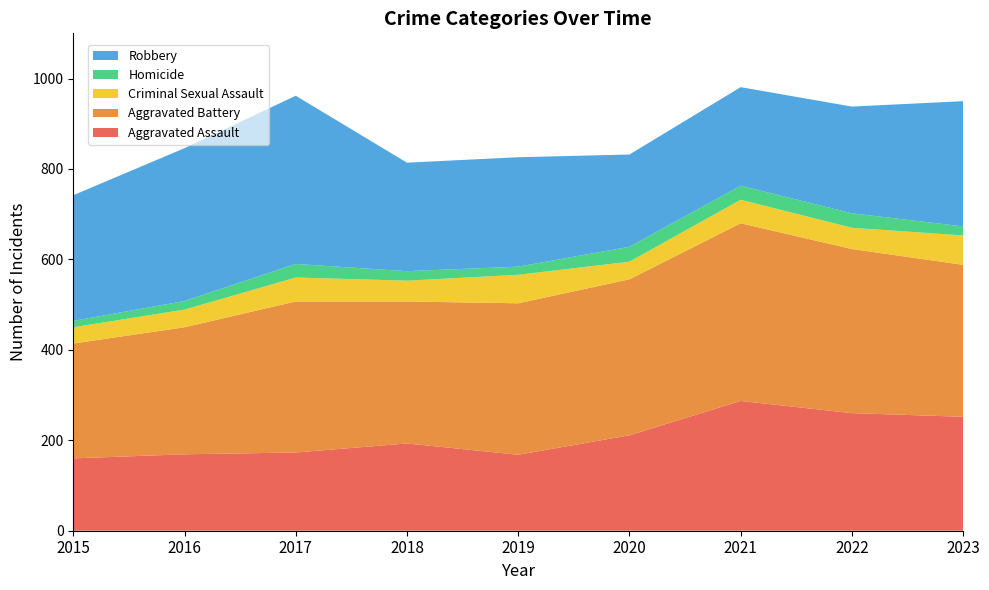

Reading left to right, what are all the values shown in this chart?

Aggravated Assault: 160	169	173	193	168	211	287	260	252
Aggravated Battery: 254	281	334	314	335	345	393	363	336
Criminal Sexual Assault: 36	39	53	46	63	39	52	47	65
Homicide: 14	19	30	21	18	33	31	32	20
Robbery: 278	338	372	240	242	204	218	236	277